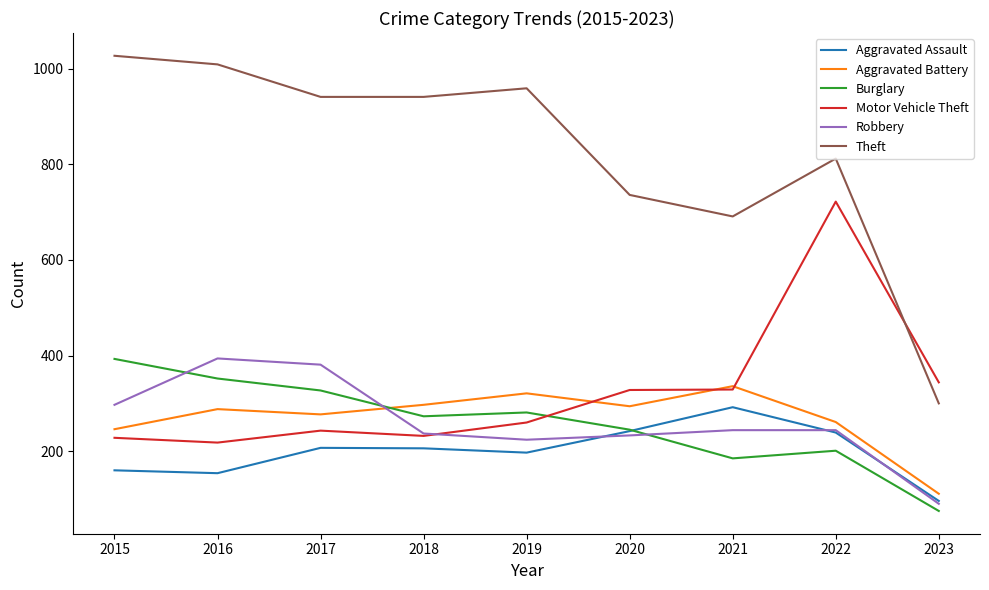

Which category has the highest value across all series?

2015